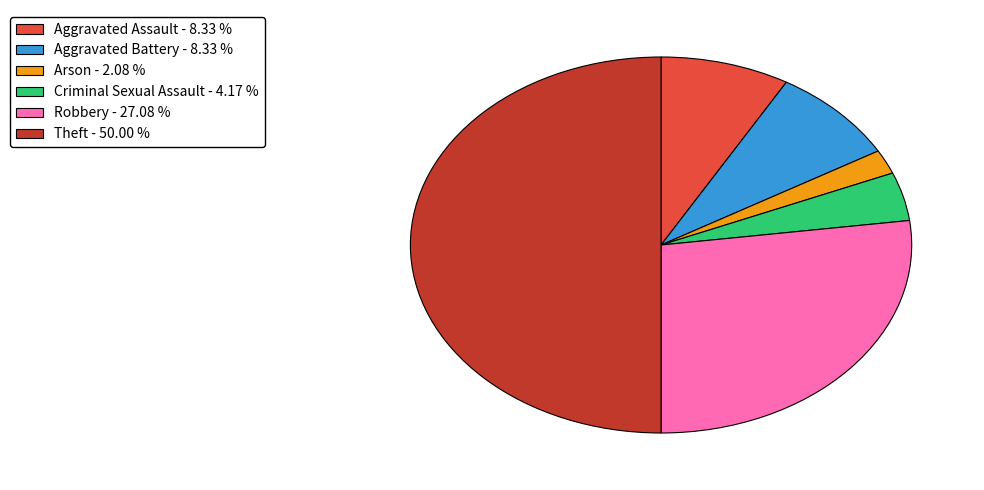

What is the smallest slice in the pie chart?

Arson